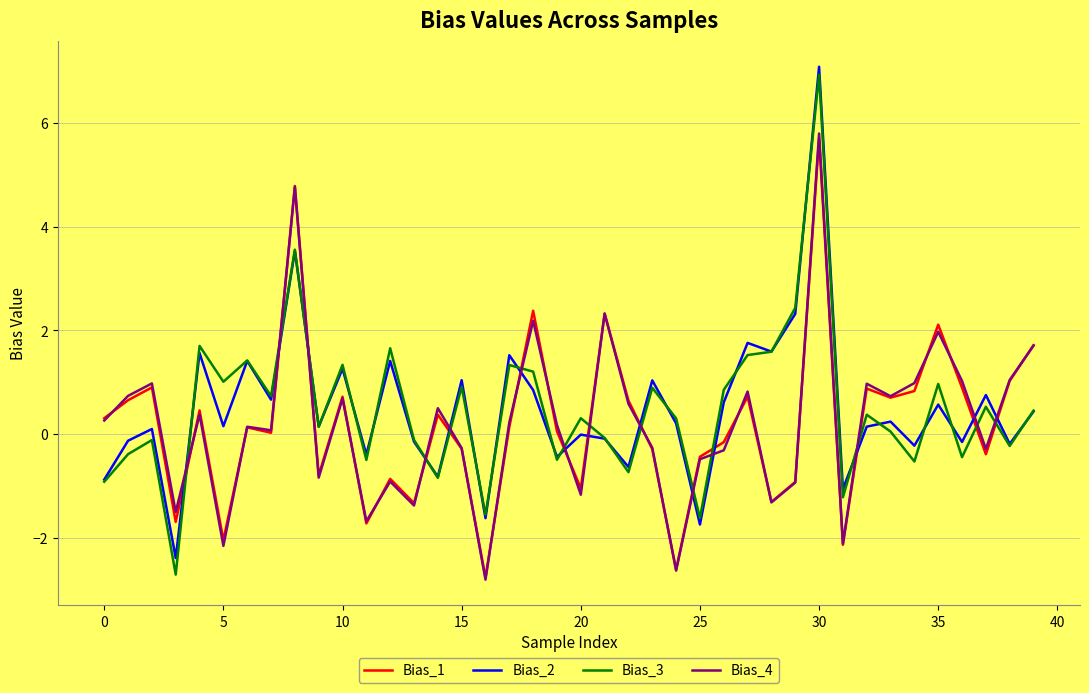

List the series in order of their peak value, highest first.

Bias_2, Bias_3, Bias_4, Bias_1